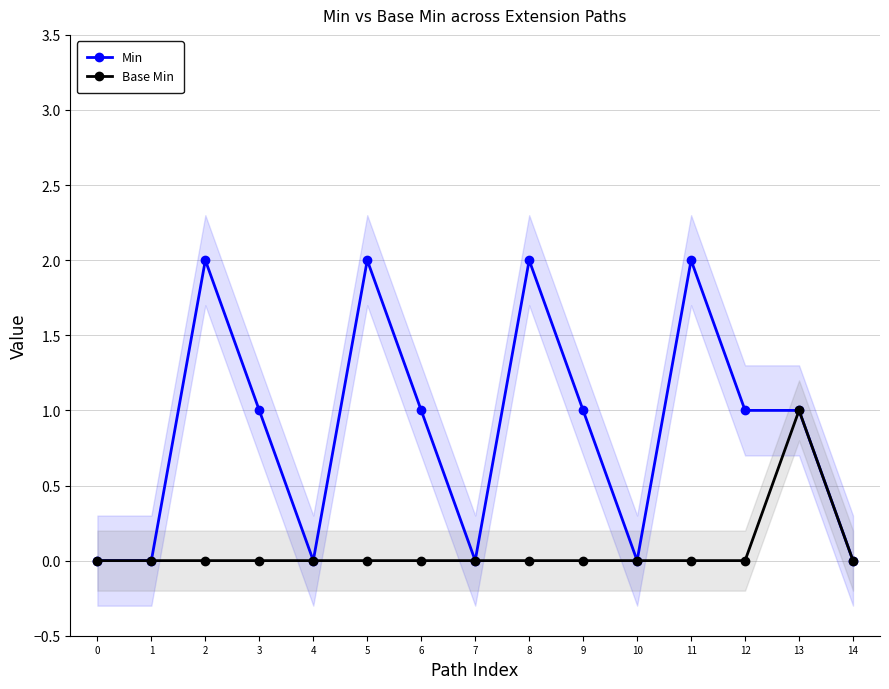

At which category is the sum across all series the highest?

2